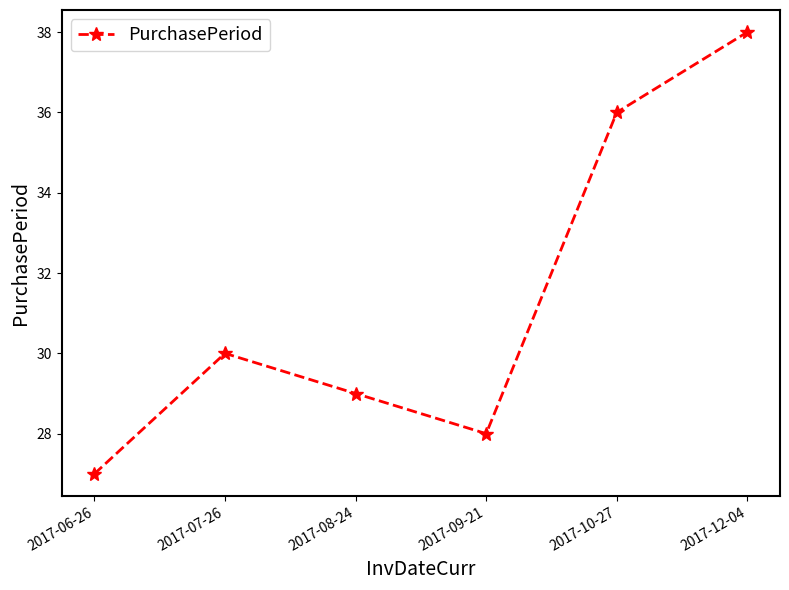

At which category does the data reach its first local valley?

2017-09-21